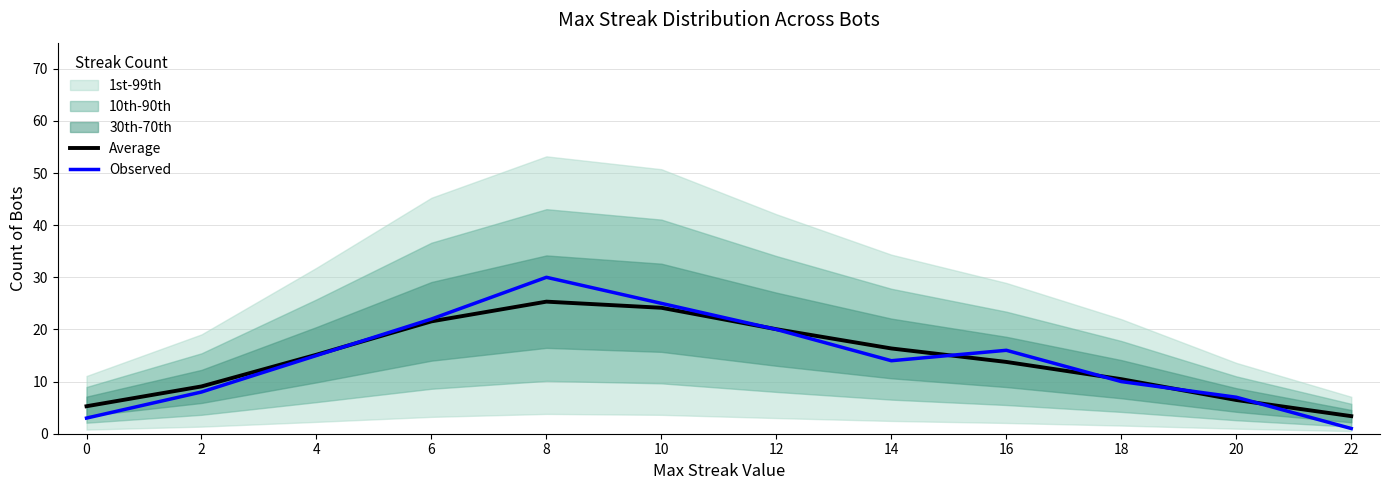

Is it true that Average equals 5.3 at 0?

True